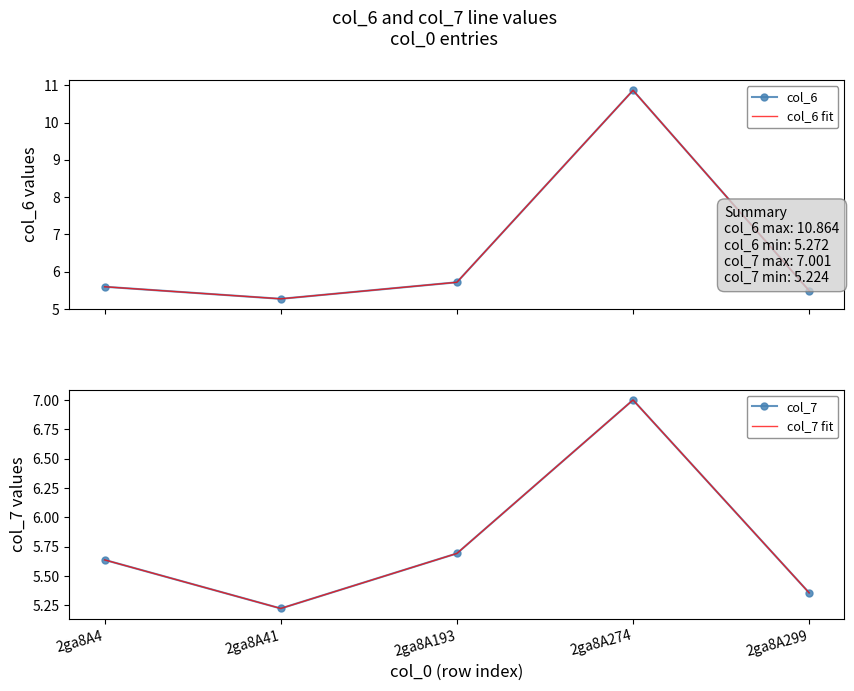

What is the sum of the col_7 fit values at 2ga8A274 and 2ga8A193?

12.7